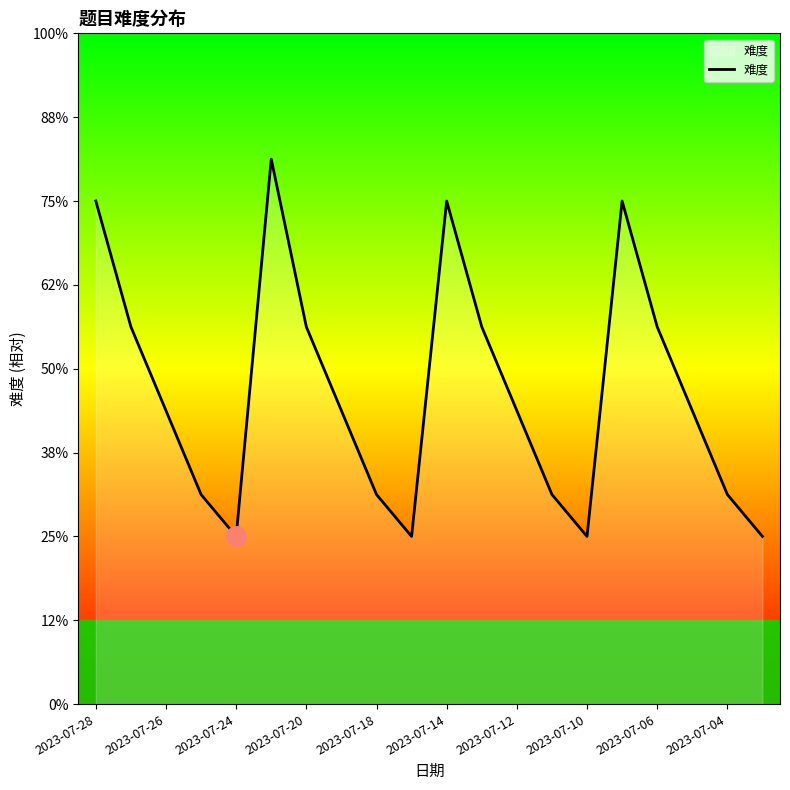

Does the chart have visible grid lines?

No